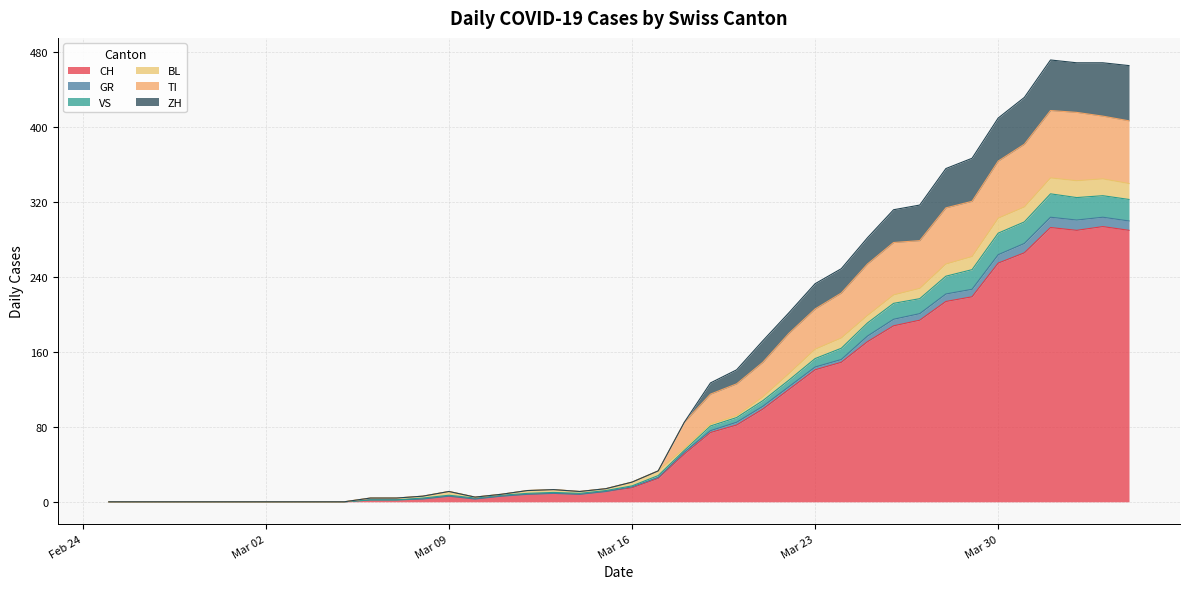

The CH series shows 255 at Mar 30. True or false?

True